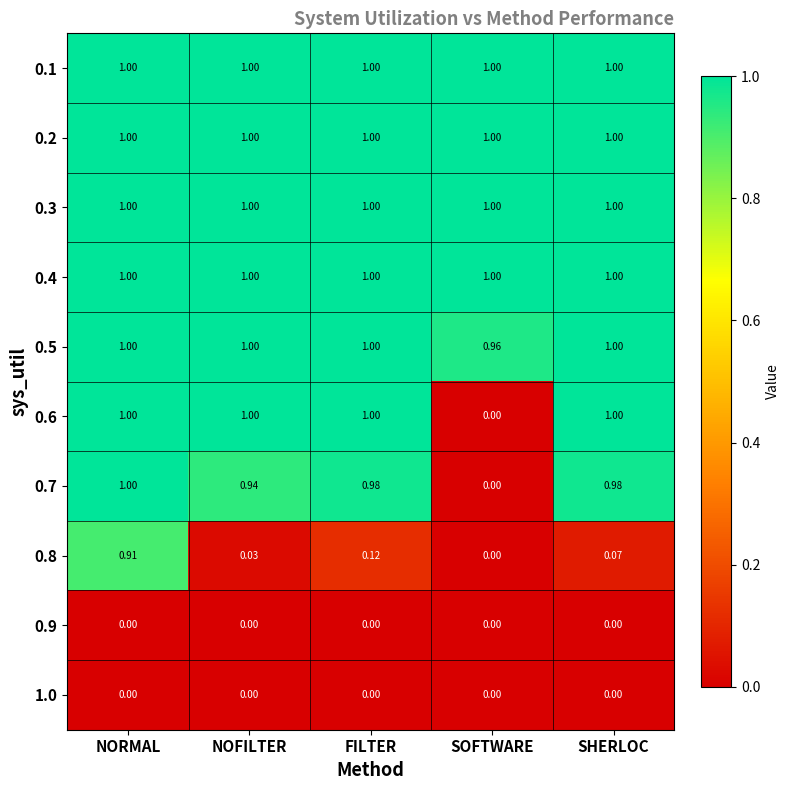

How many categories are shown in the chart?

5